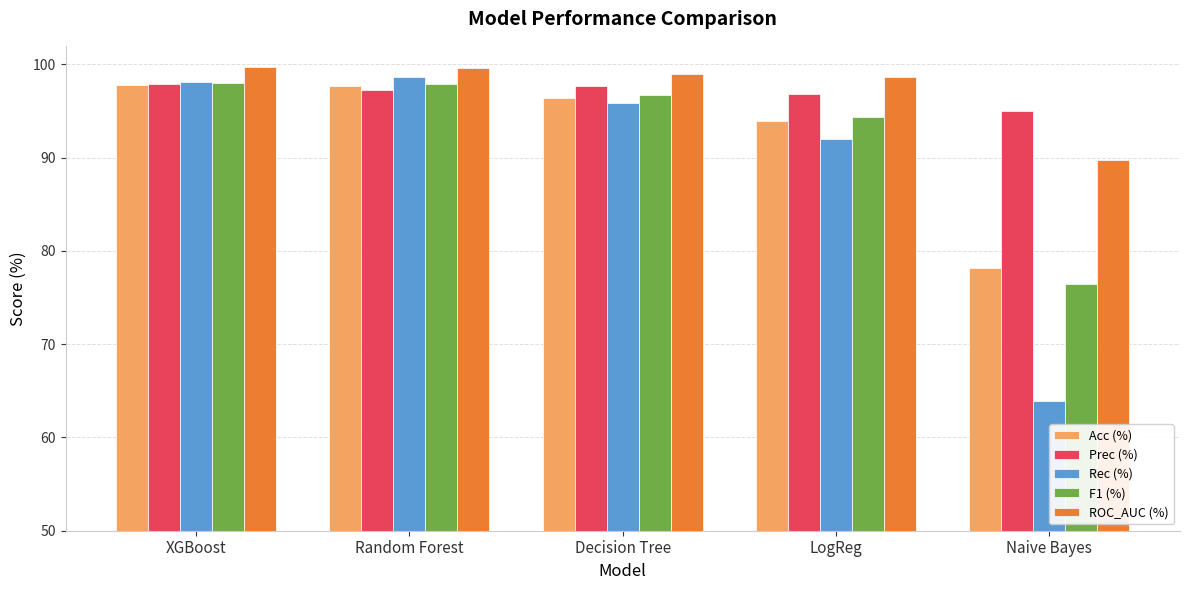

What is the minimum value shown in the chart?

63.9